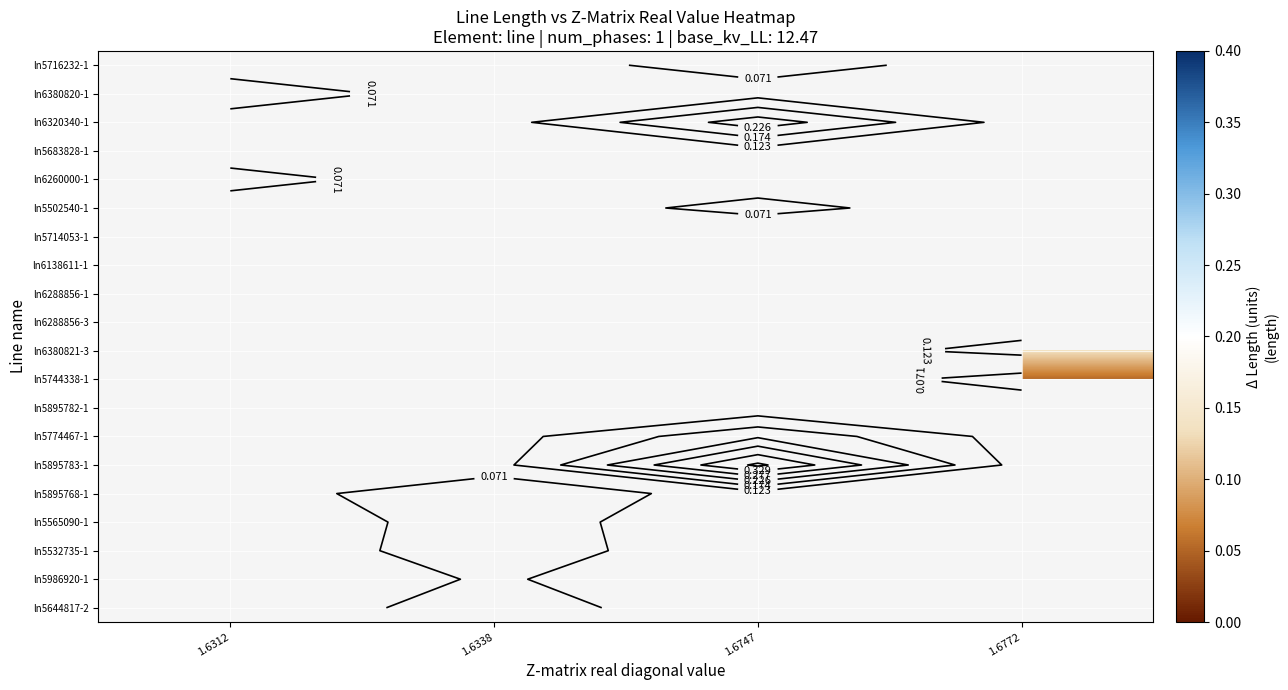

At 1.6772, list the series in order from smallest to largest.

ln5744338-1, ln5895782-1, ln5774467-1, ln5895783-1, ln5895768-1, ln5565090-1, ln5532735-1, ln5986920-1, ln5644817-2, ln5716232-1, ln6380820-1, ln6320340-1, ln5683828-1, ln6260000-1, ln5502540-1, ln5714053-1, ln6138611-1, ln6288856-1, ln6288856-3, ln6380821-3